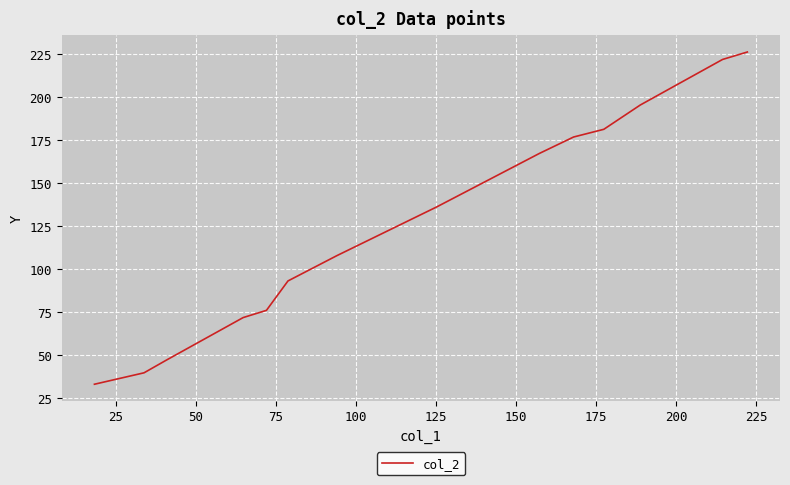

What is the average value?

126.8